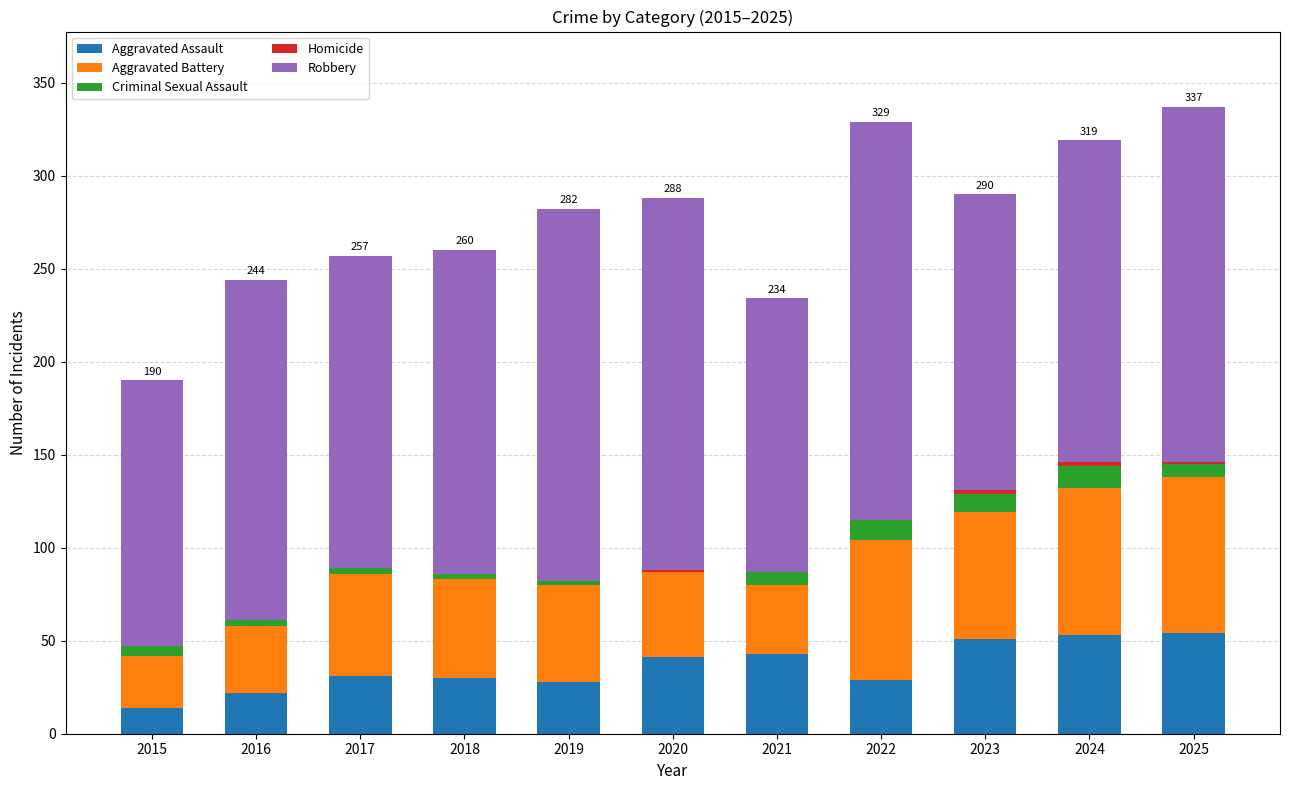

The Aggravated Assault series shows 41 at 2020. True or false?

True